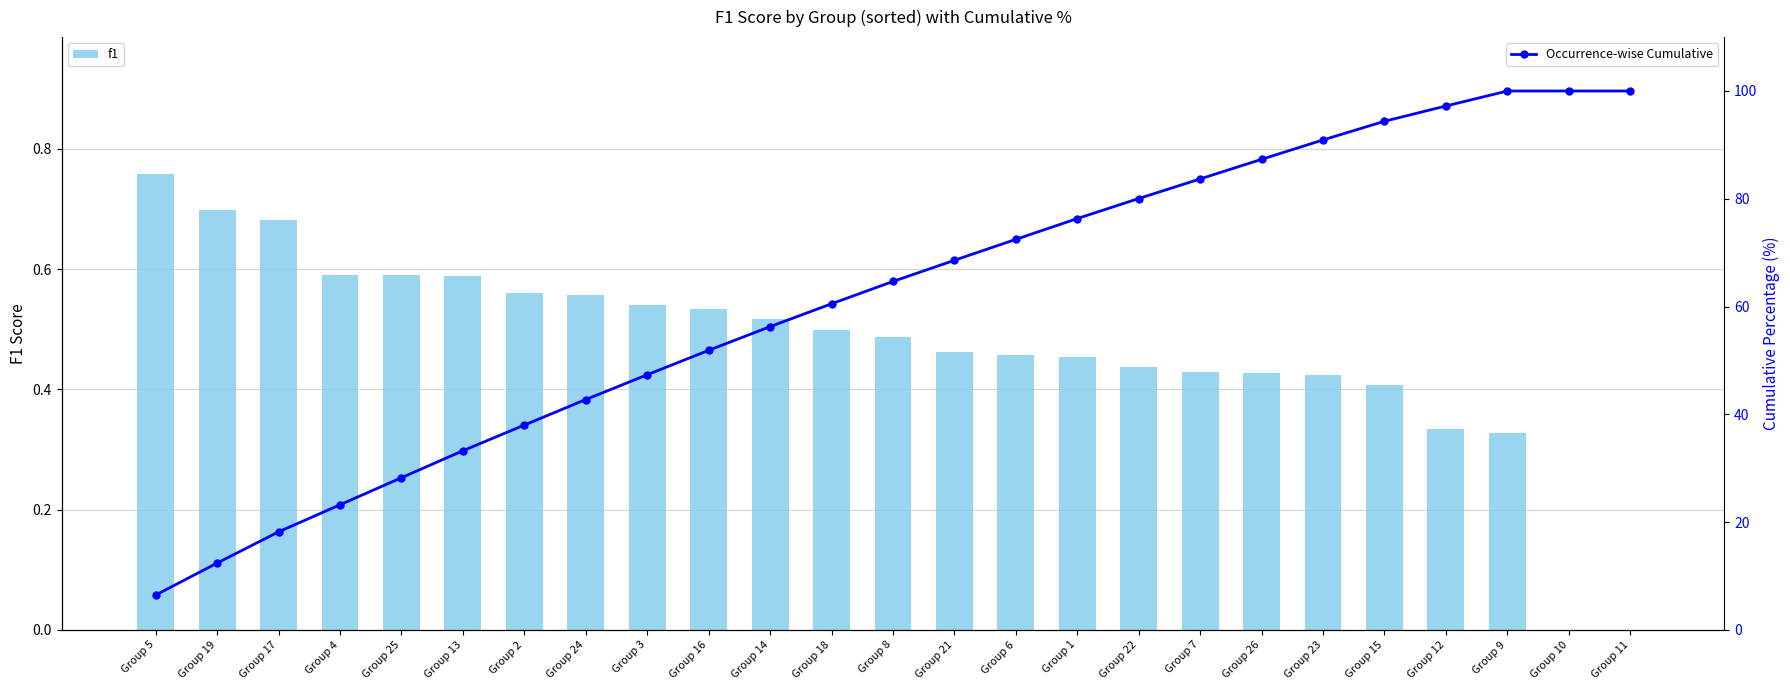

The value of f1 at Group 24 is 0.1. True or false?

False